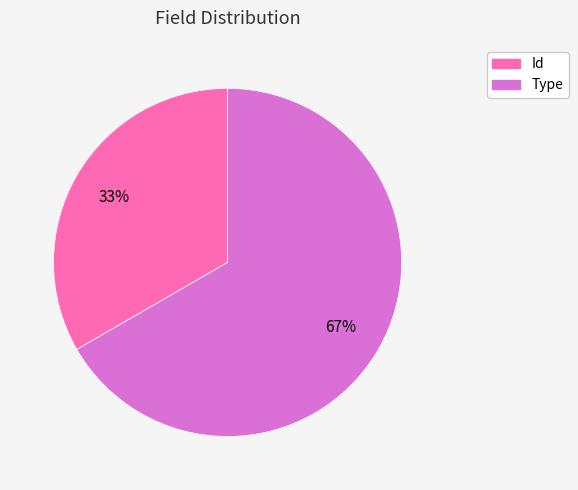

To the nearest percent, what is the average slice percentage?

50%